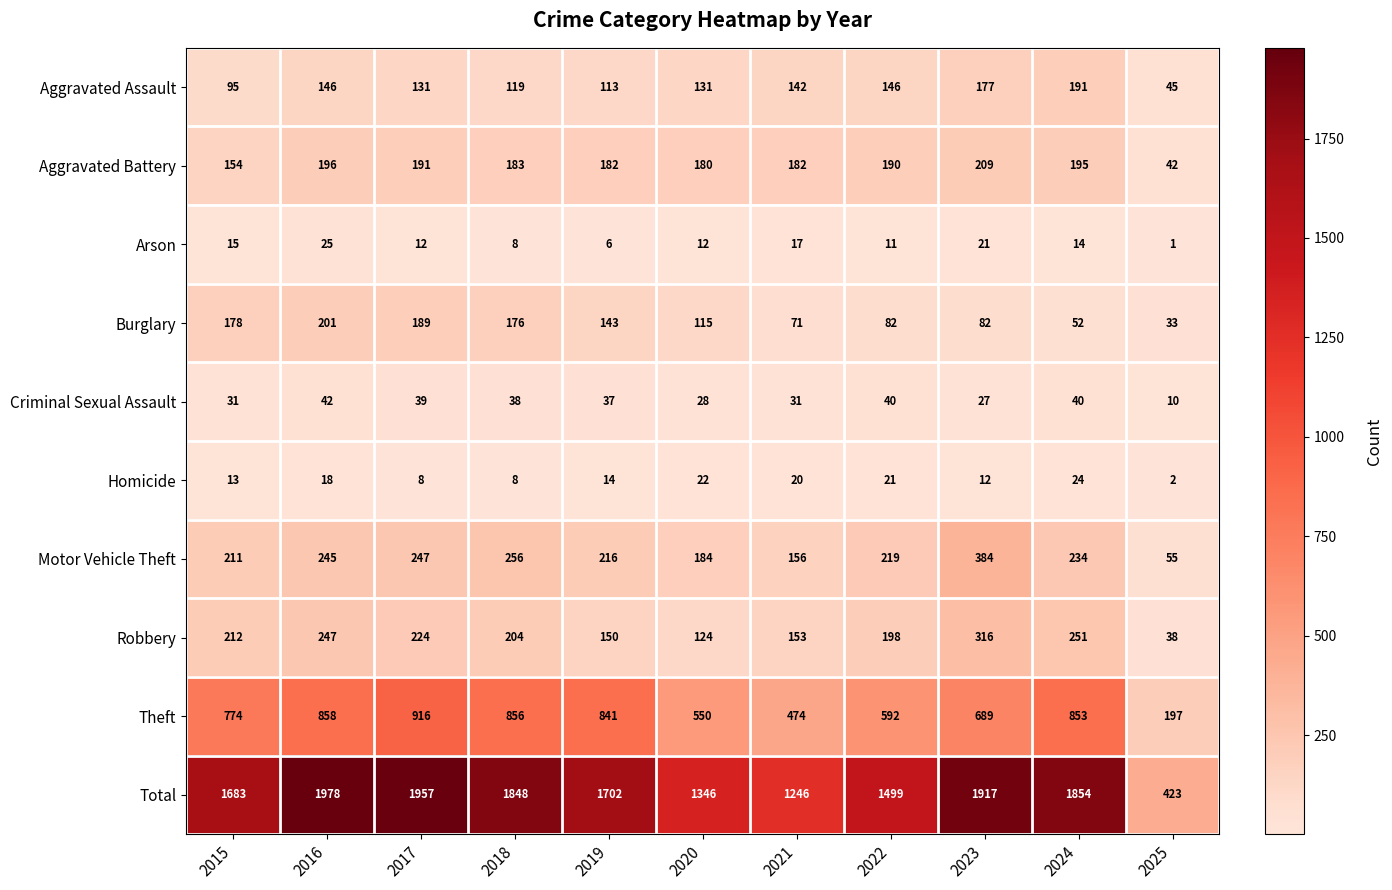

At which label does Criminal Sexual Assault first exceed 37?

2016